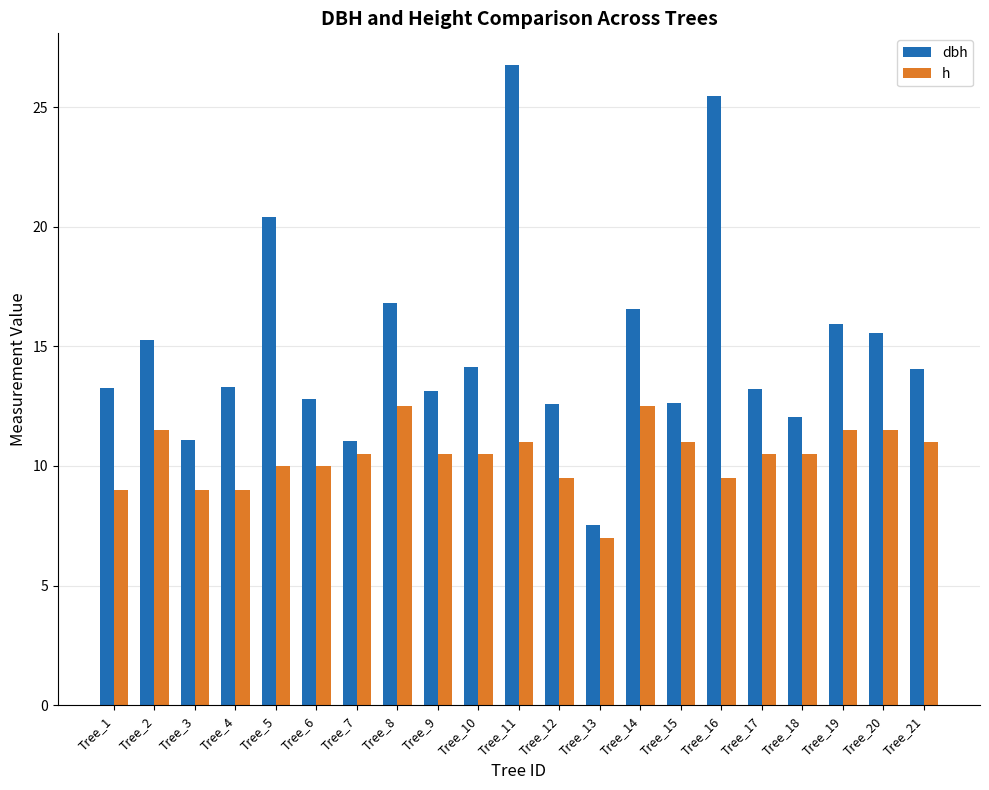

What is the difference between the second highest and second lowest values in the h series?

3.5